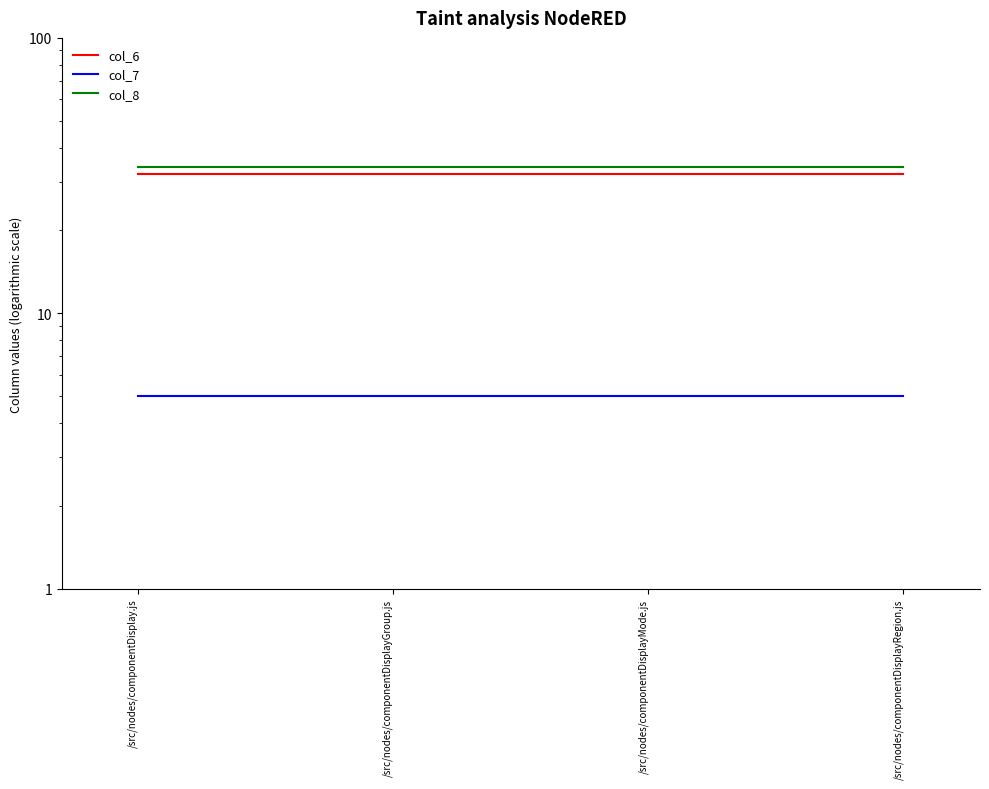

How many lines are shown in the chart?

3